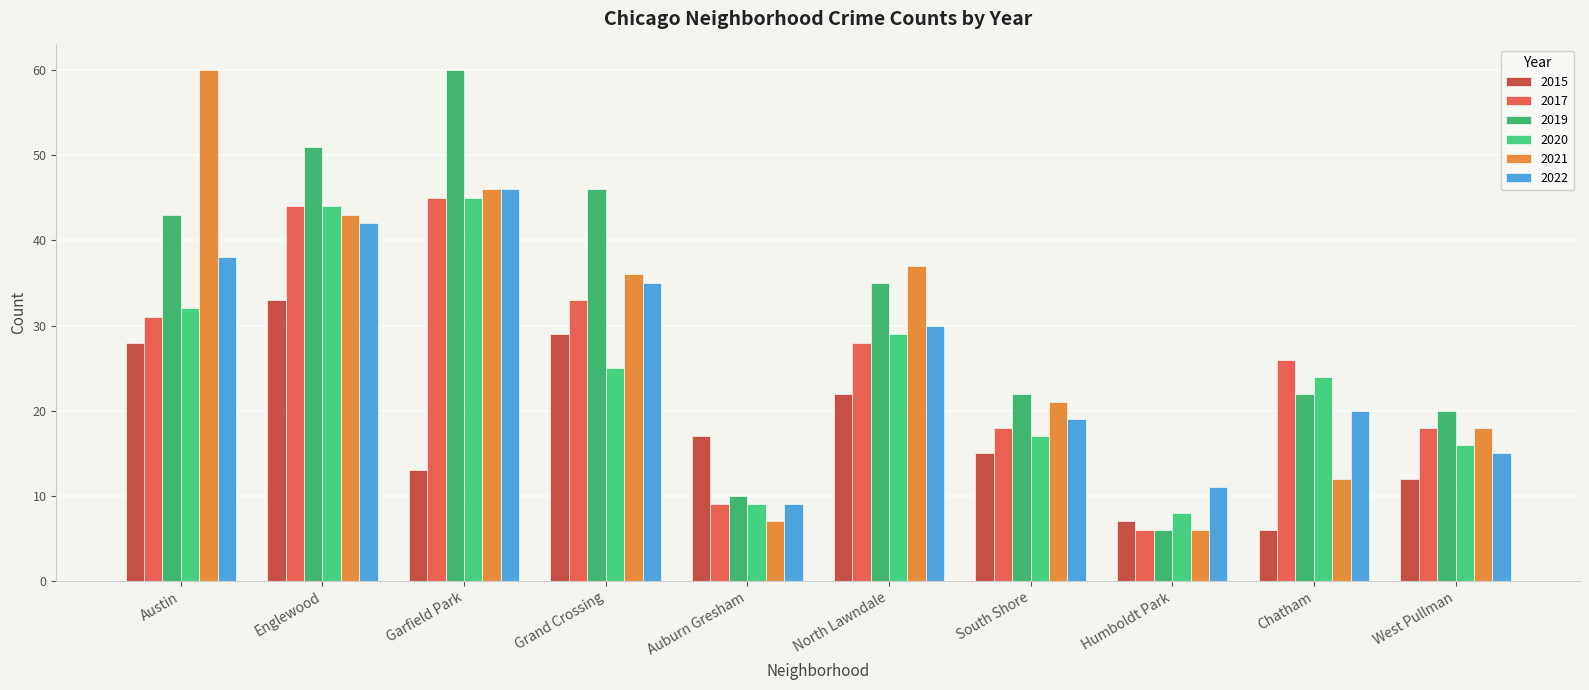

Reading right to left, extract all data points from this chart.

2015: 12	6	7	15	22	17	29	13	33	28
2017: 18	26	6	18	28	9	33	45	44	31
2019: 20	22	6	22	35	10	46	60	51	43
2020: 16	24	8	17	29	9	25	45	44	32
2021: 18	12	6	21	37	7	36	46	43	60
2022: 15	20	11	19	30	9	35	46	42	38